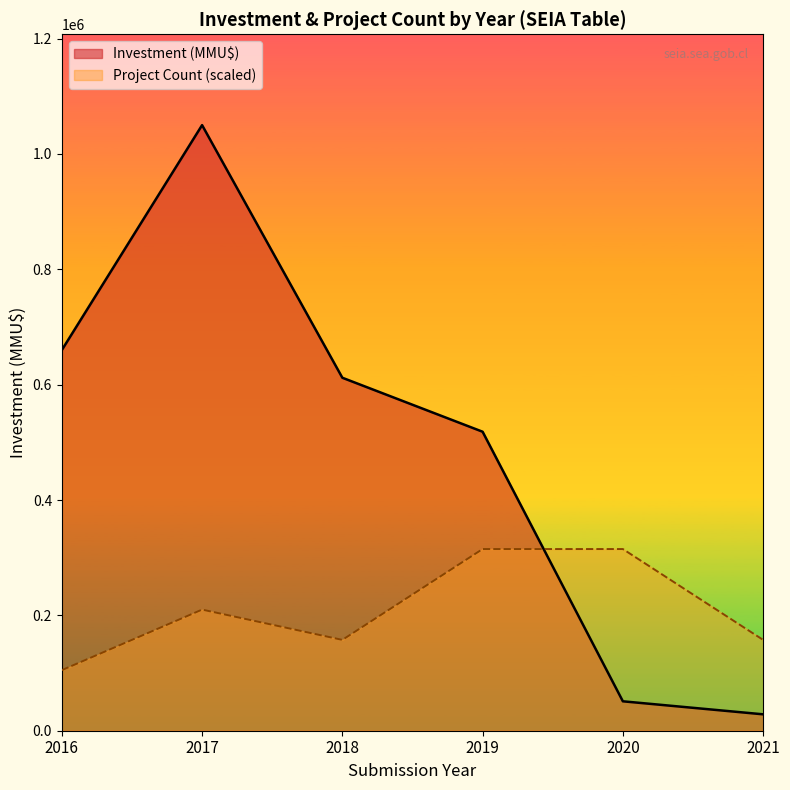

How many categories are shown in the chart?

6